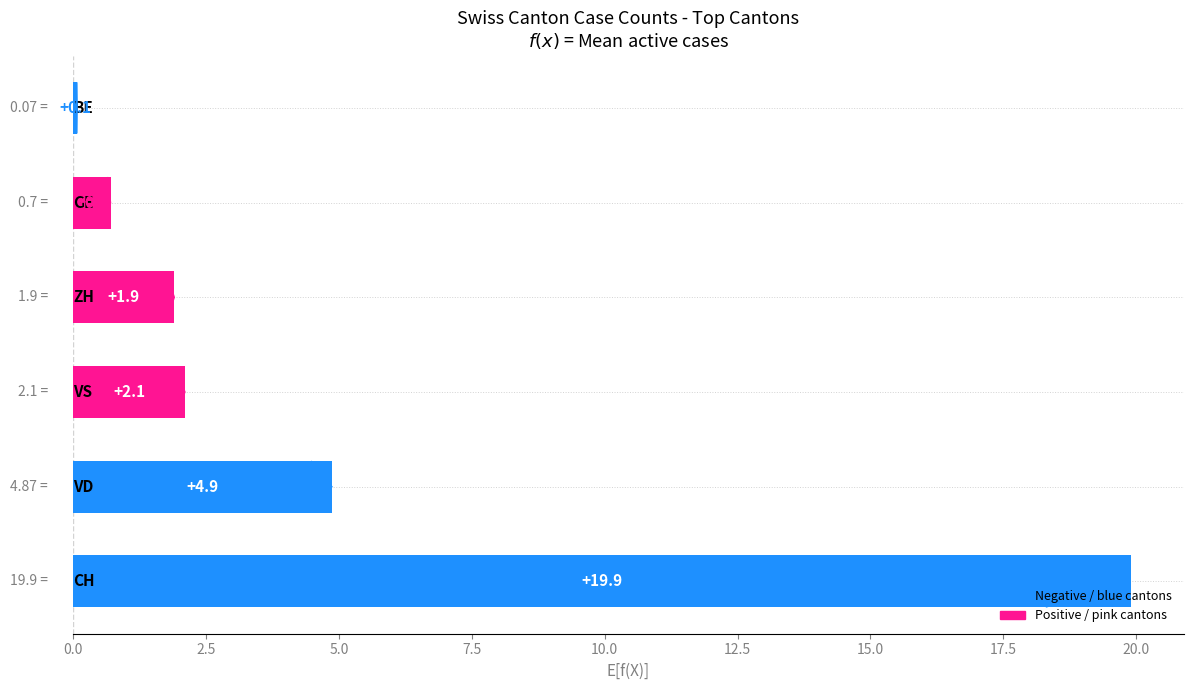

What is the average value?

4.9